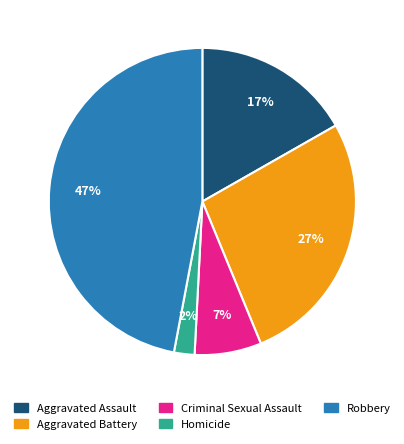

Which has a higher value, Aggravated Battery or Robbery?

Robbery